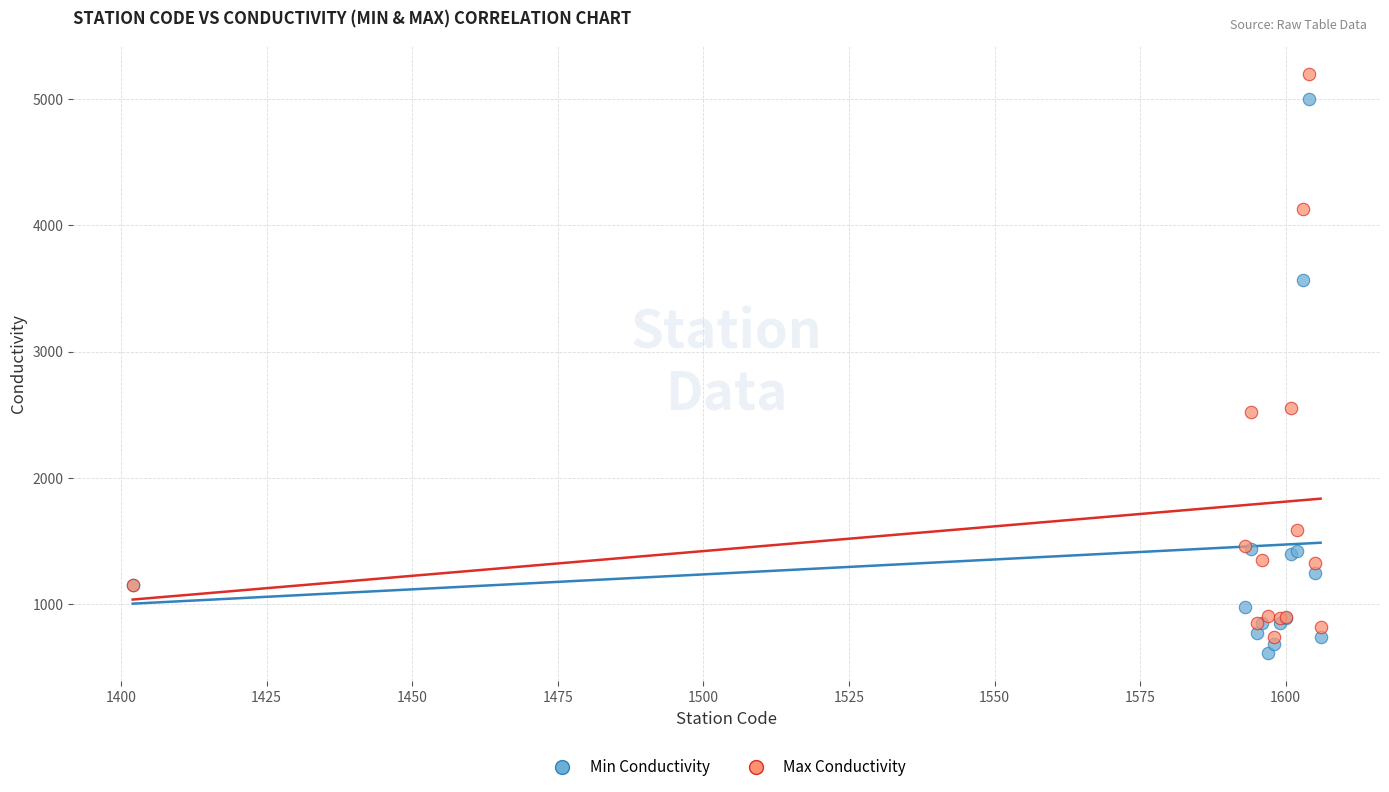

What is the X range (max minus min) for the scatter plot?

204